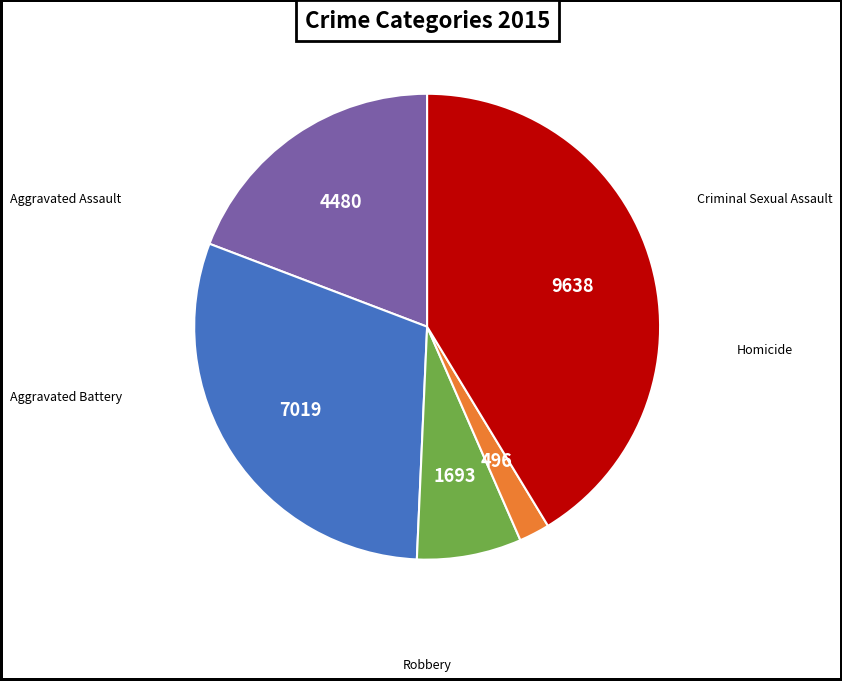

What percentage is the Aggravated Assault slice, to the nearest percent?

19%